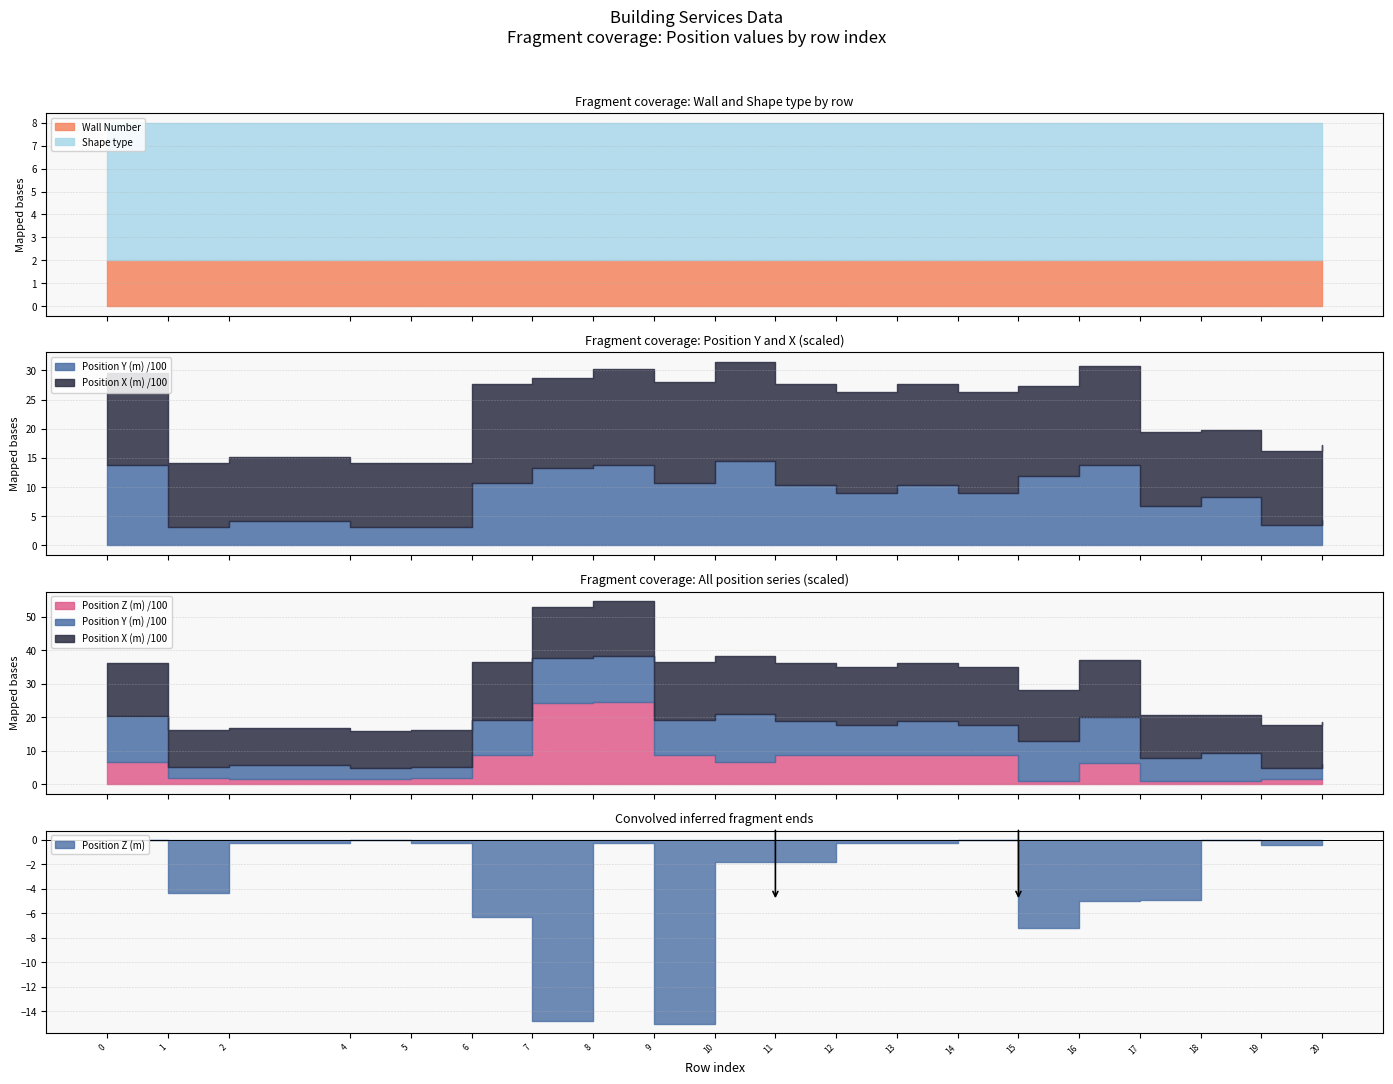

True or false: Wall Number has a value of 2 at 12.

True